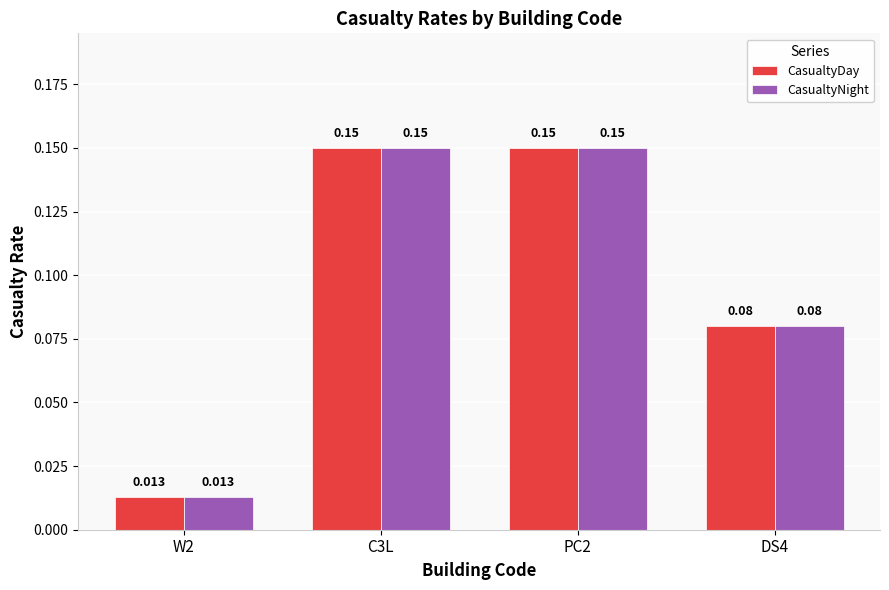

Is it true that CasualtyNight equals 0.2 at C3L?

False